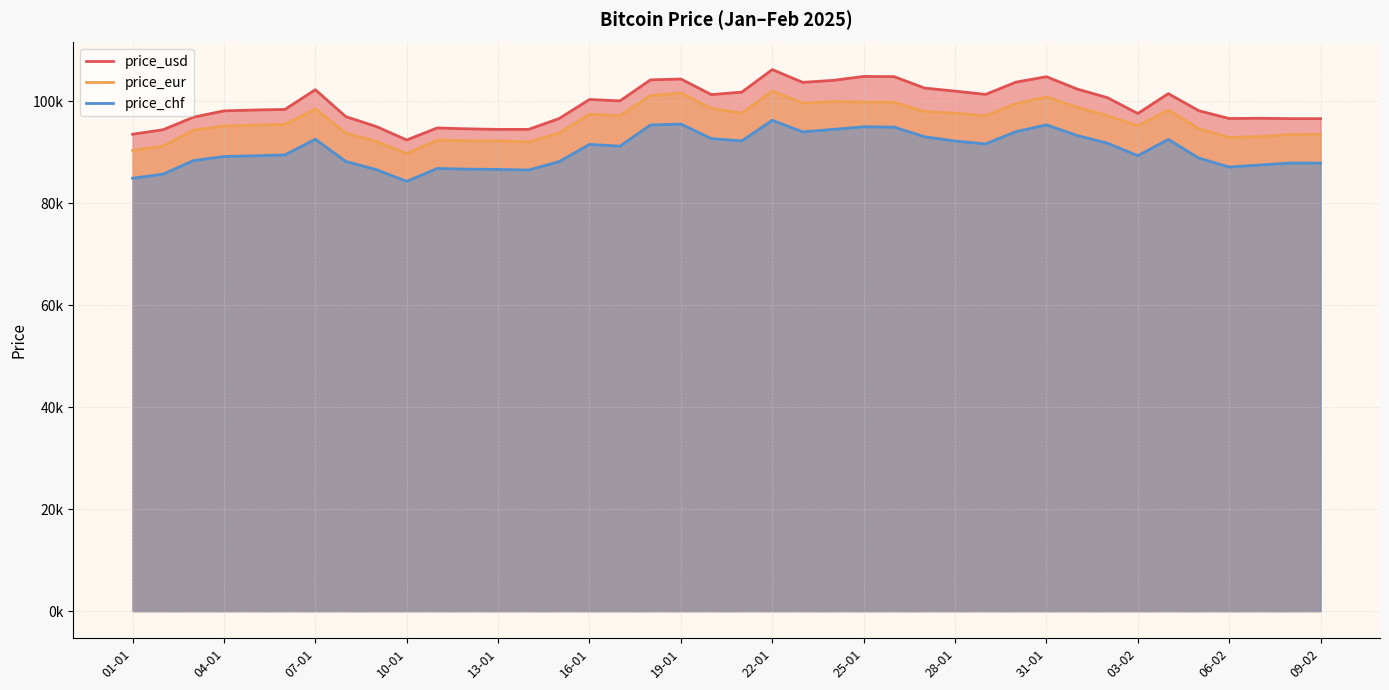

What is the greatest value displayed?

106182.2